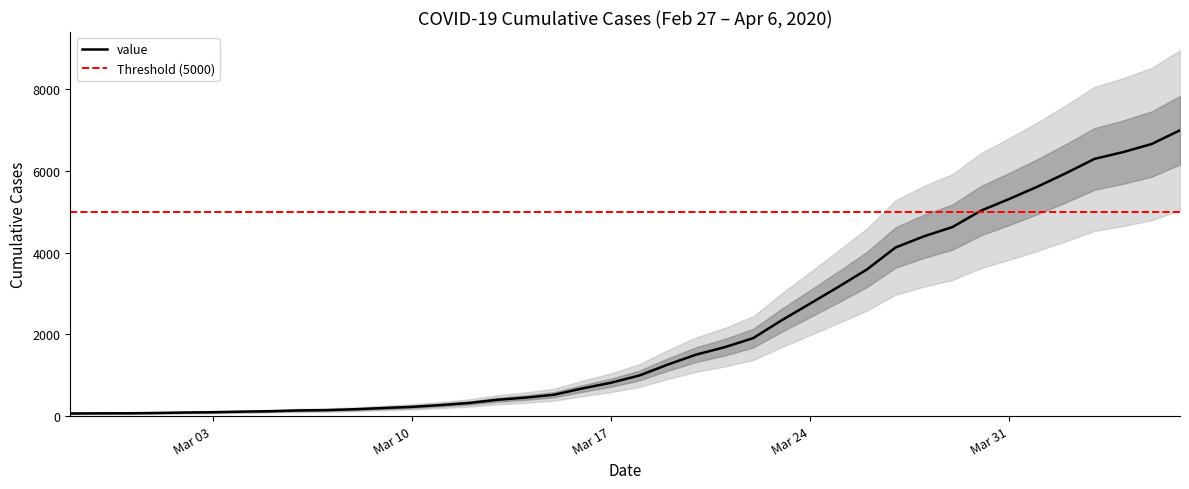

What is the label of the 40th point from the right?

2020-02-27